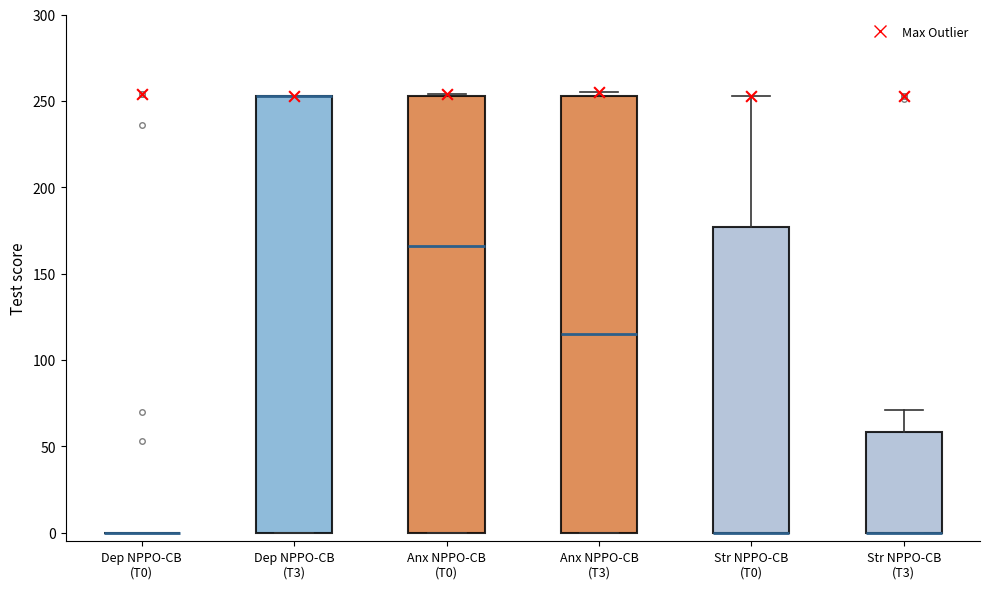

Where is the lower edge of the box for Anx NPPO-CB (T0) on the y-axis? The values are not printed on the chart, so give them approximately, as read against the axis.

0